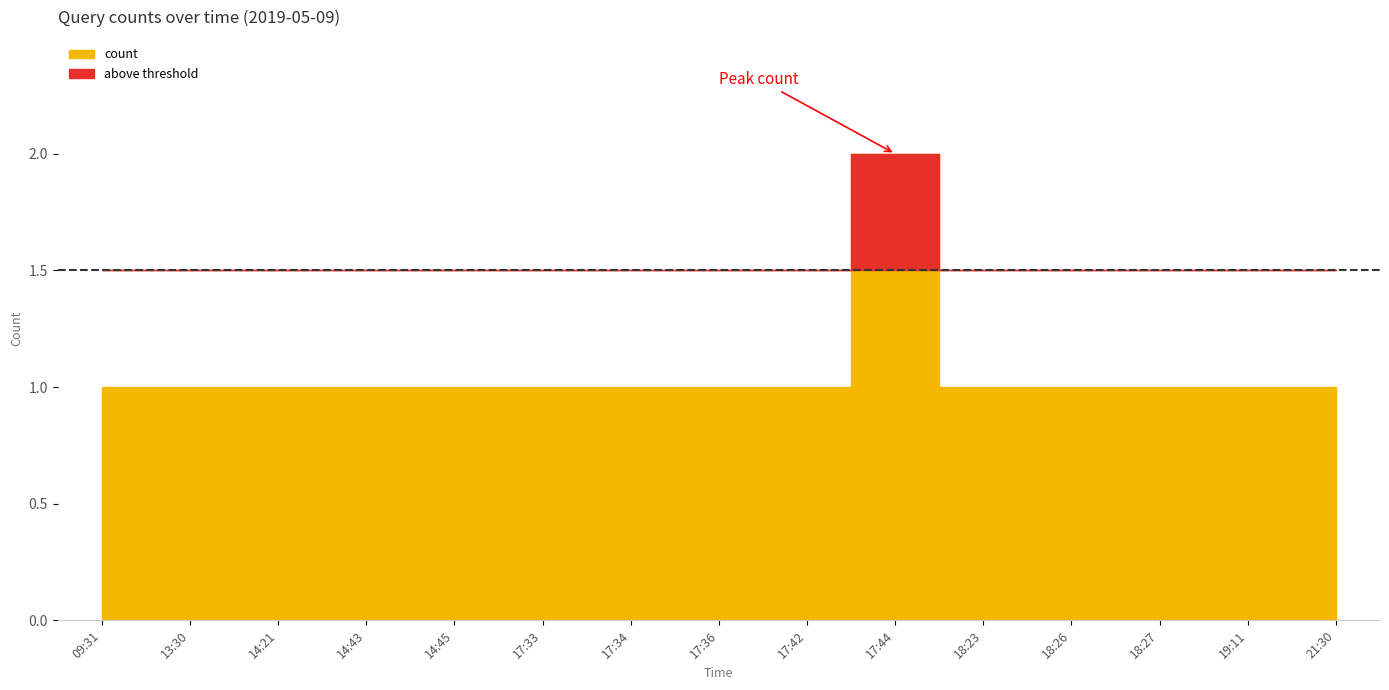

List the labels in order of value, smallest first.

09:31, 13:30, 14:21, 14:43, 14:45, 17:33, 17:34, 17:36, 17:42, 18:23, 18:26, 18:27, 19:11, 21:30, 17:44